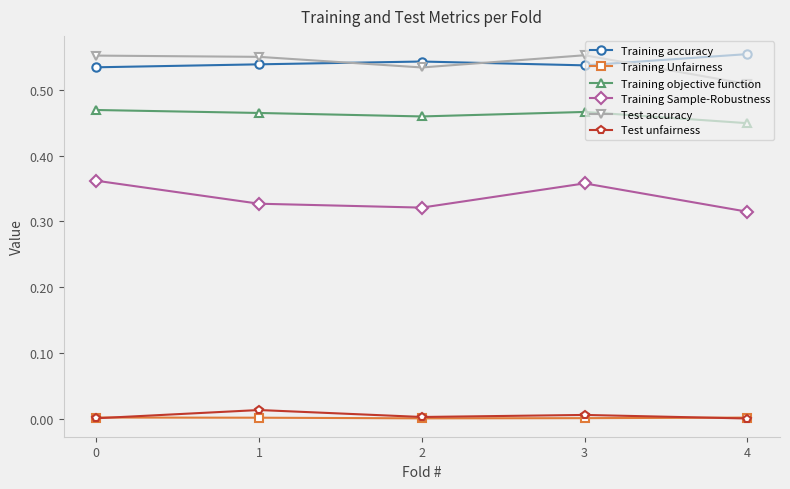

The Training Unfairness series shows 0.0 at 1. True or false?

True